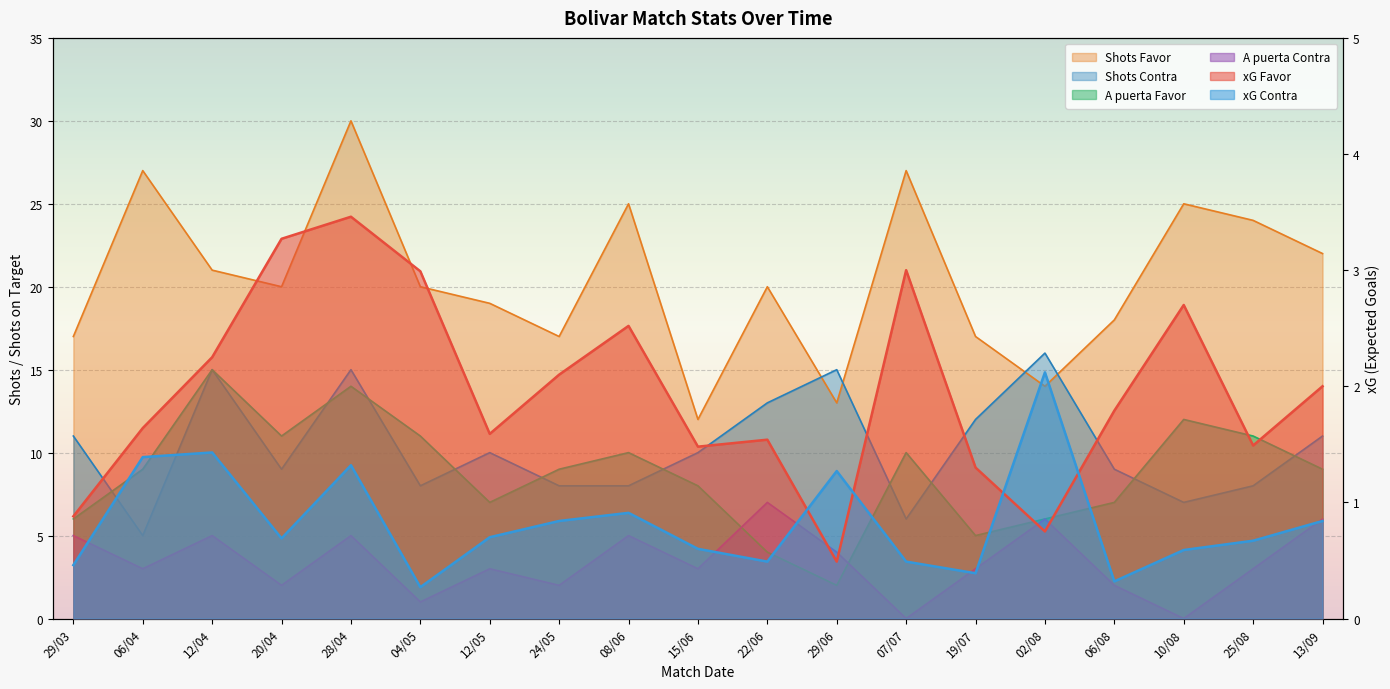

At which label does A puerta Contra reach its peak?

22/06